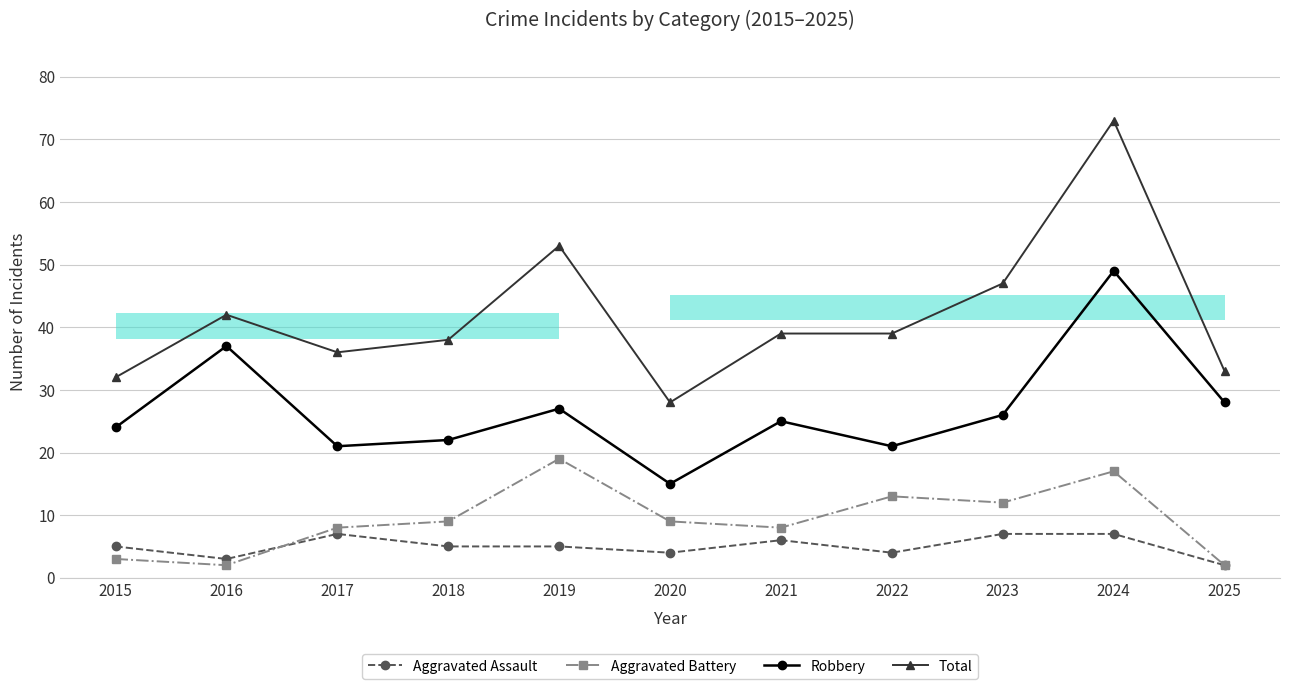

Rank the series by their maximum value, from lowest to highest.

Aggravated Assault, Aggravated Battery, Robbery, Total